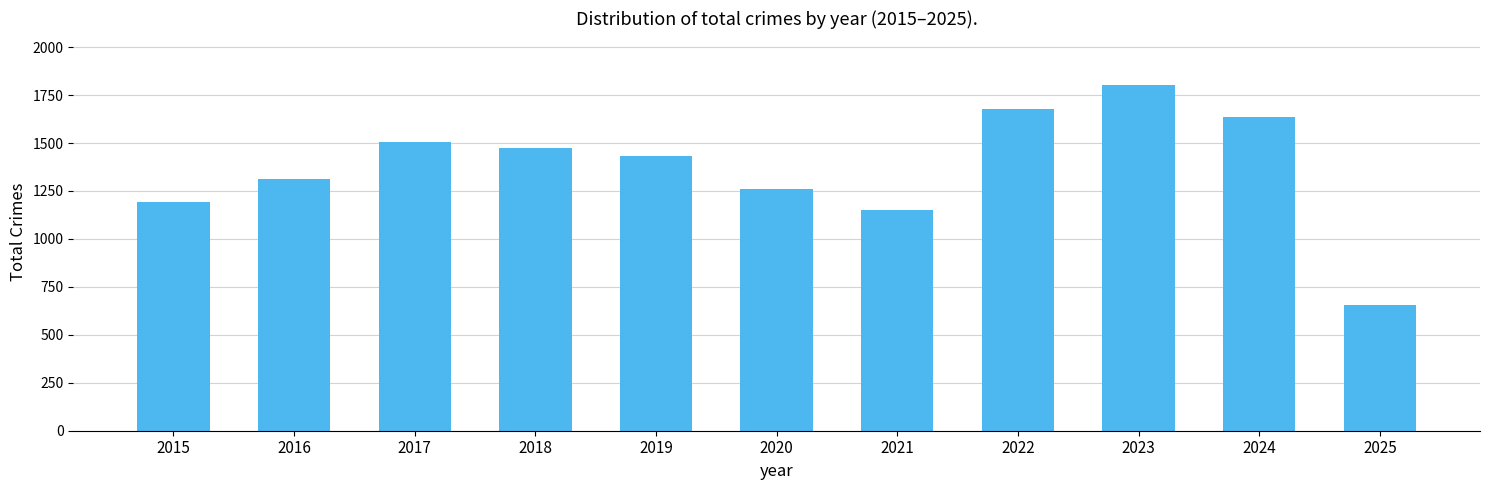

What is the difference between the maximum and second lowest values?

653